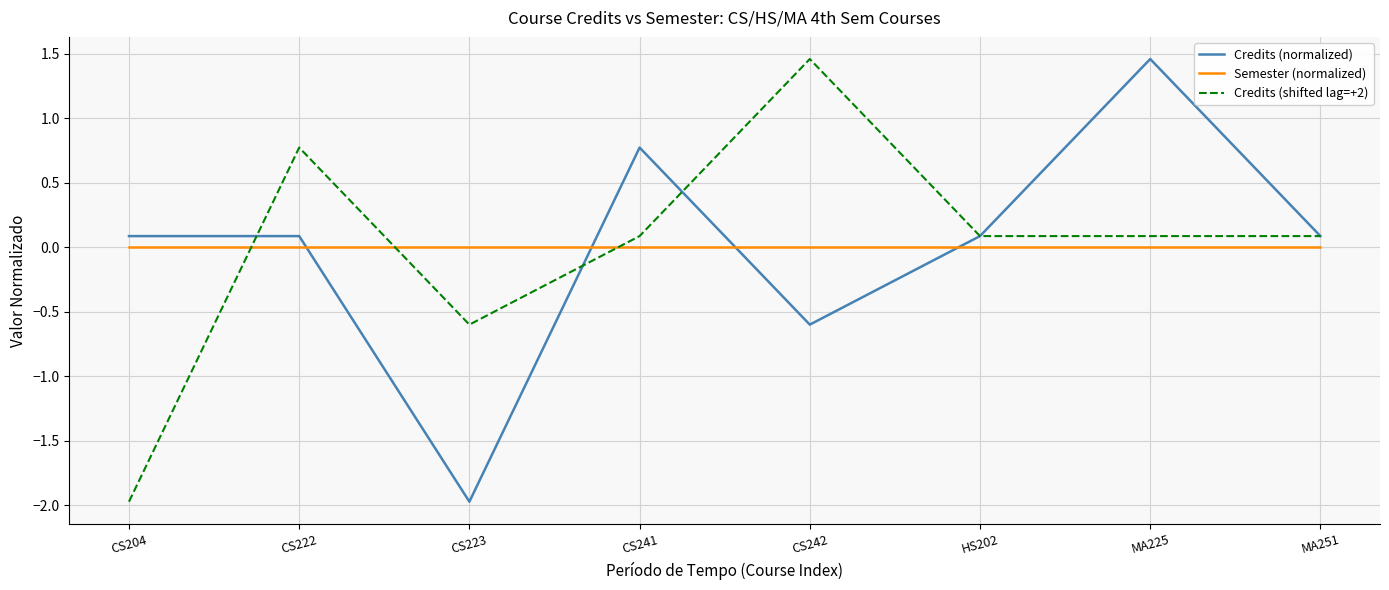

Is it true that Semester (normalized) equals 0.0 at CS242?

True